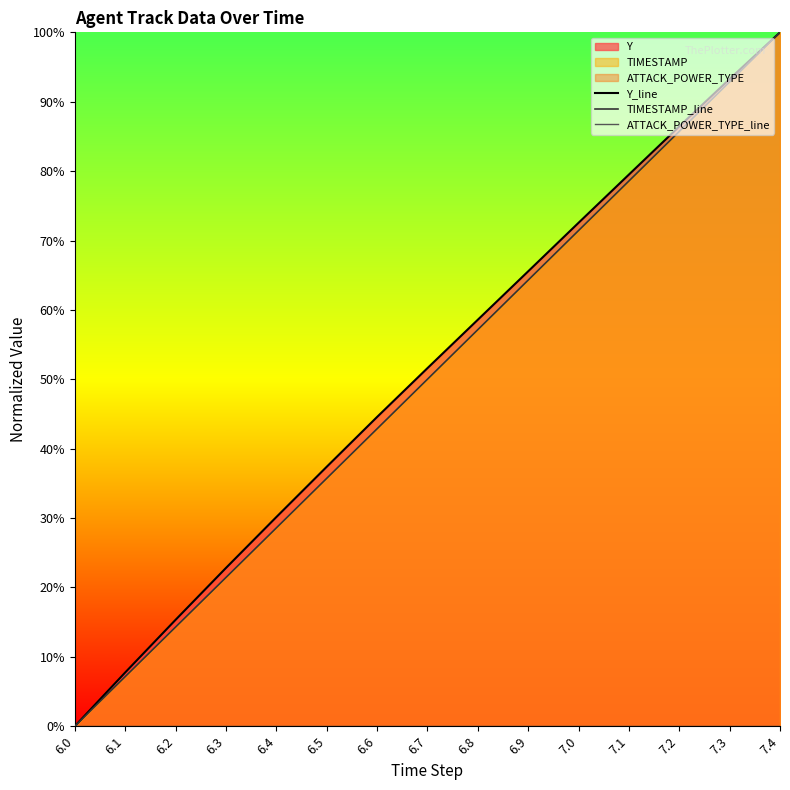

Is it true that TIMESTAMP_line equals 14.3 at 6.2?

True